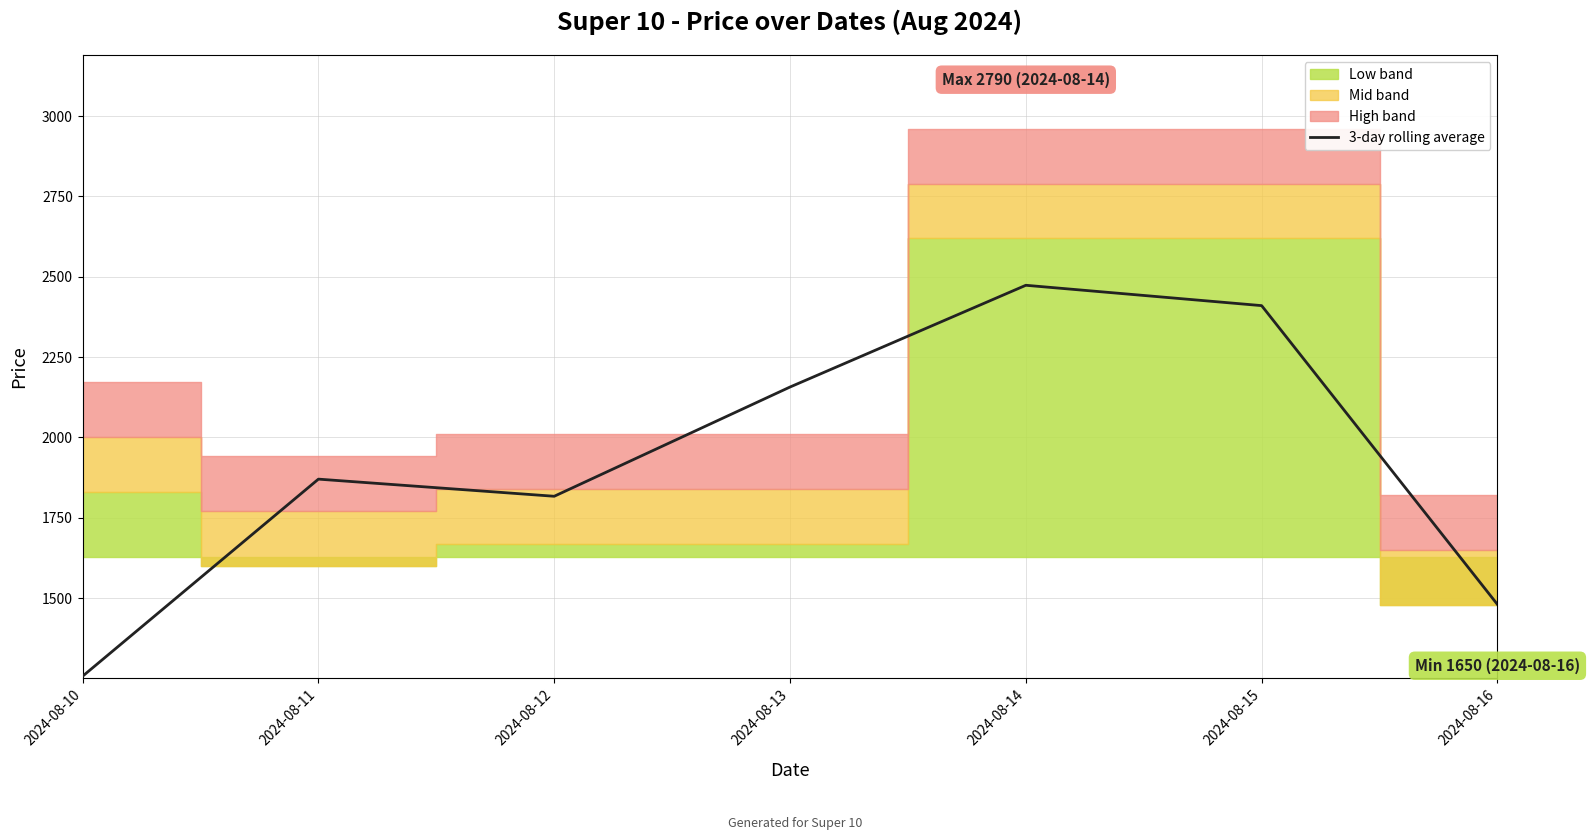

List the labels in order of value, smallest first.

2024-08-10, 2024-08-16, 2024-08-12, 2024-08-11, 2024-08-13, 2024-08-15, 2024-08-14